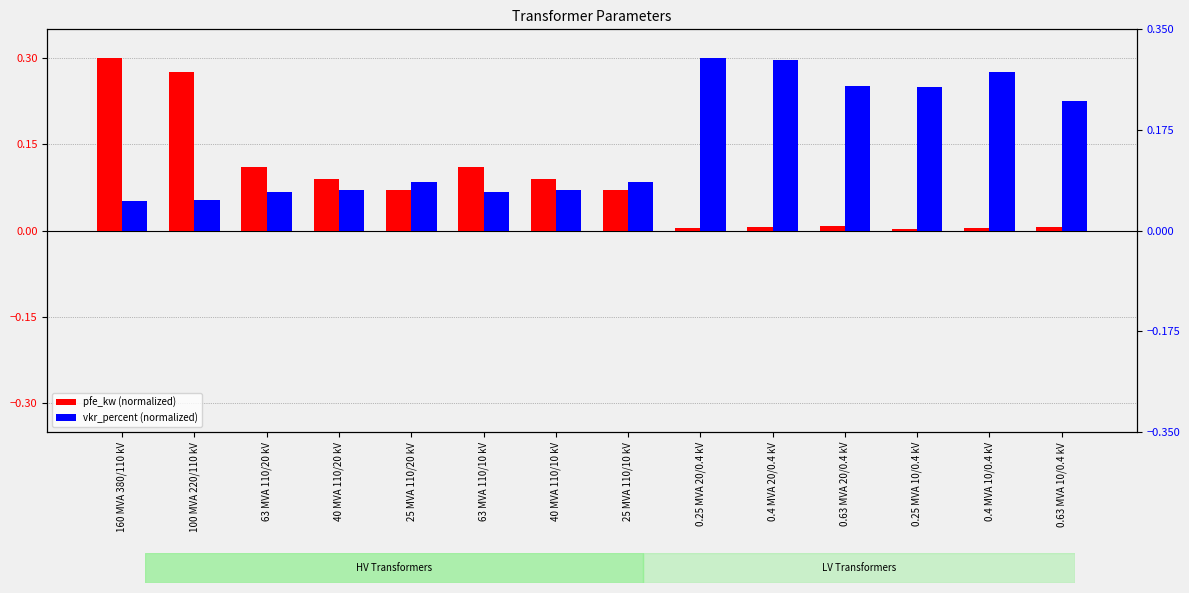

What value does the pfe_kw (normalized) series have at 25 MVA 110/10 kV?

0.1